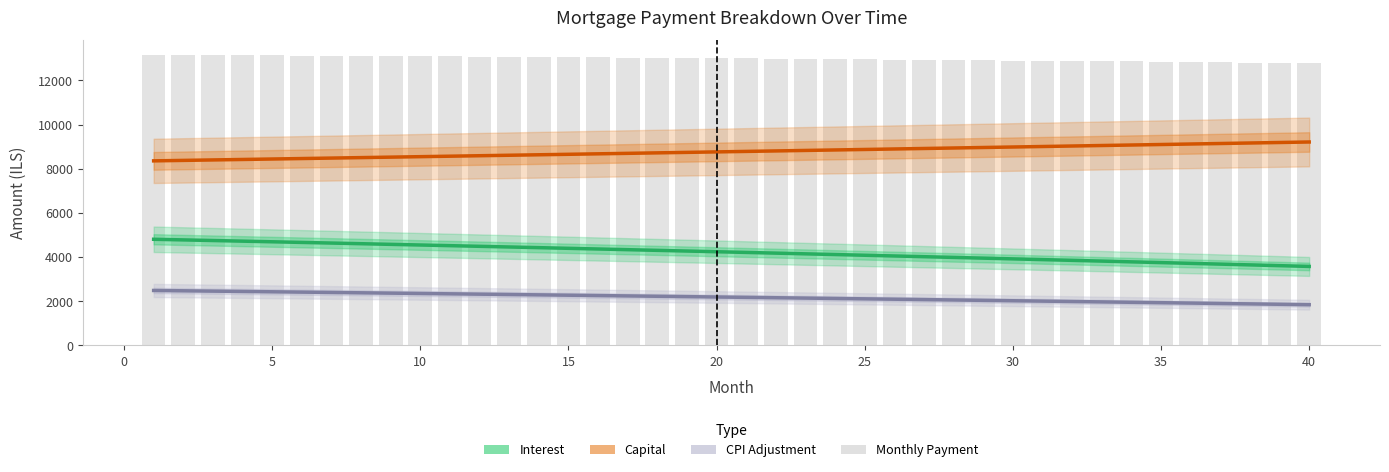

Rank the series by their average value, from lowest to highest.

CPI Adjustment, Interest, Capital, Monthly Payment